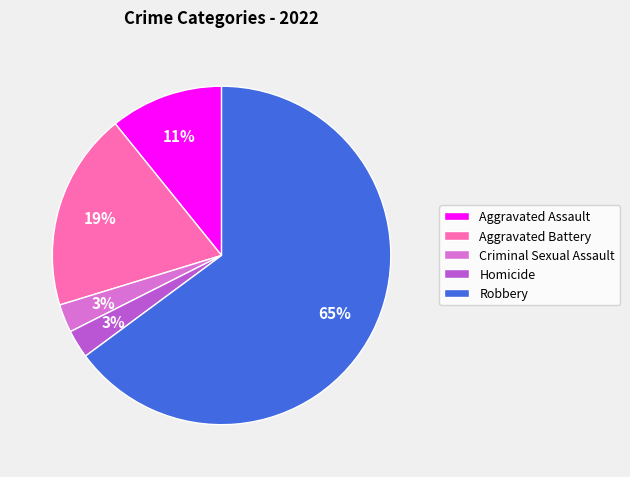

To the nearest percent, what is the average slice percentage?

20%